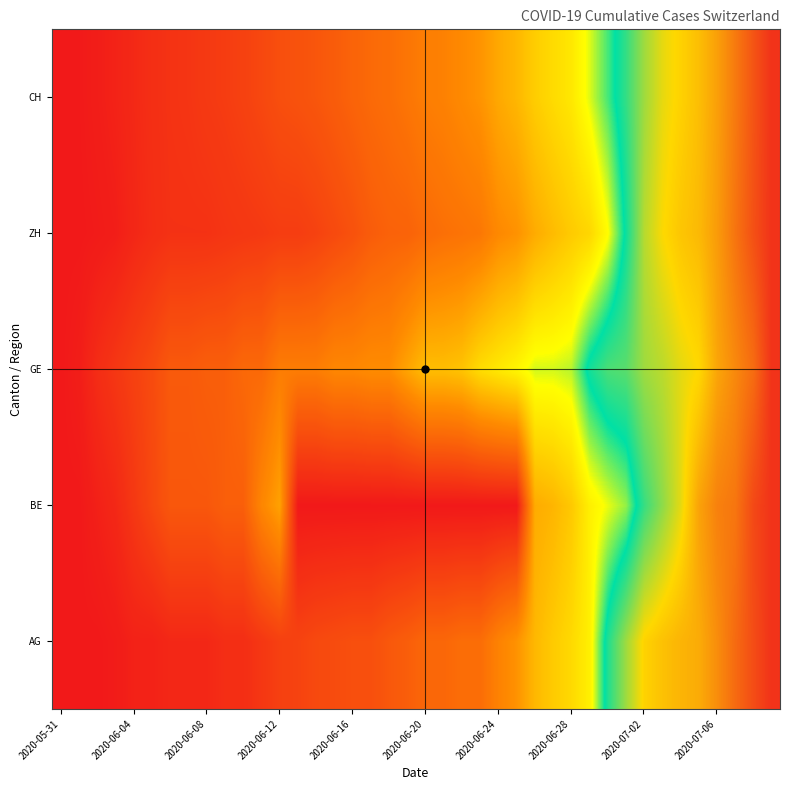

What is the maximum value shown in the chart?

1.0